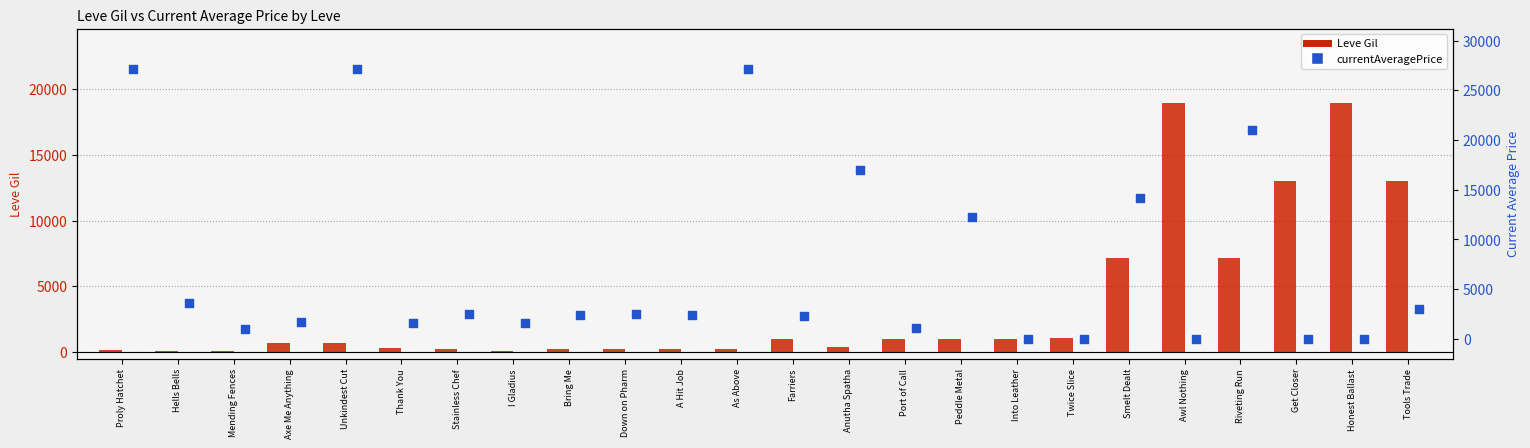

Which series reaches the maximum Y coordinate?

currentAveragePrice